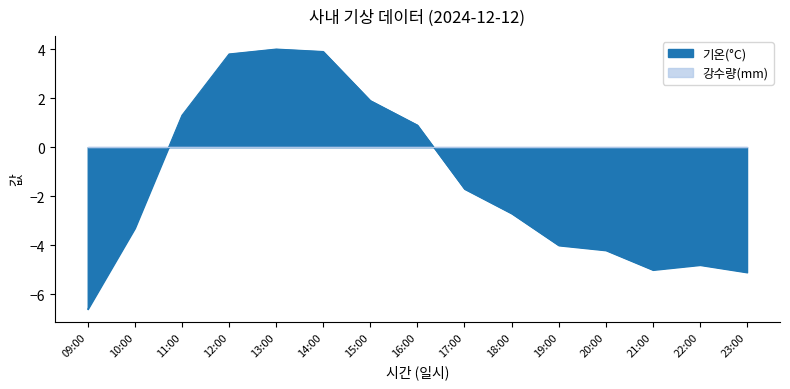

What is the sum of the values at 20:00 and 11:00?

-2.9